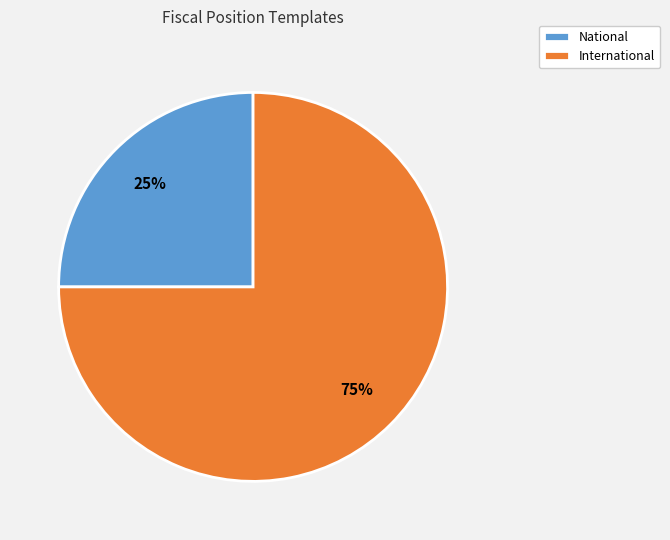

How many slices are in this pie chart?

2